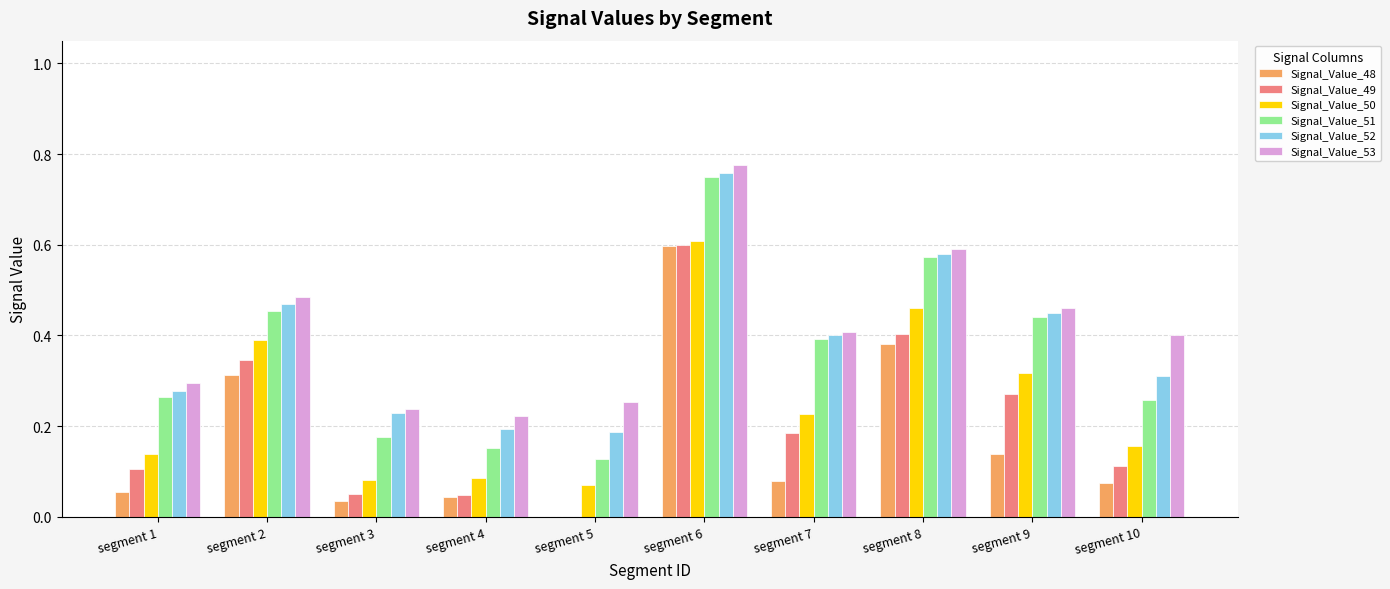

The value of Signal_Value_53 at segment 3 is 0.4. True or false?

False